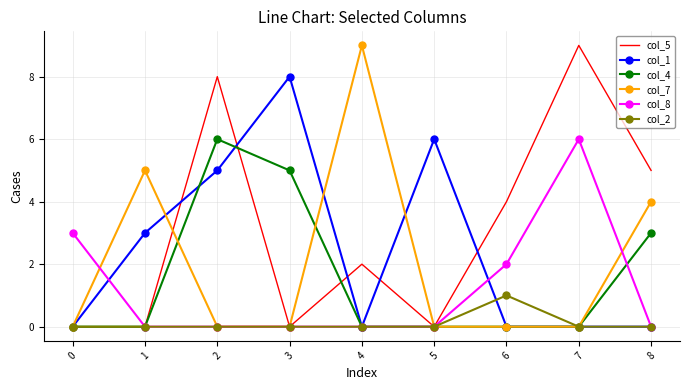

What are all the series names shown in the legend?

col_5, col_1, col_4, col_7, col_8, col_2